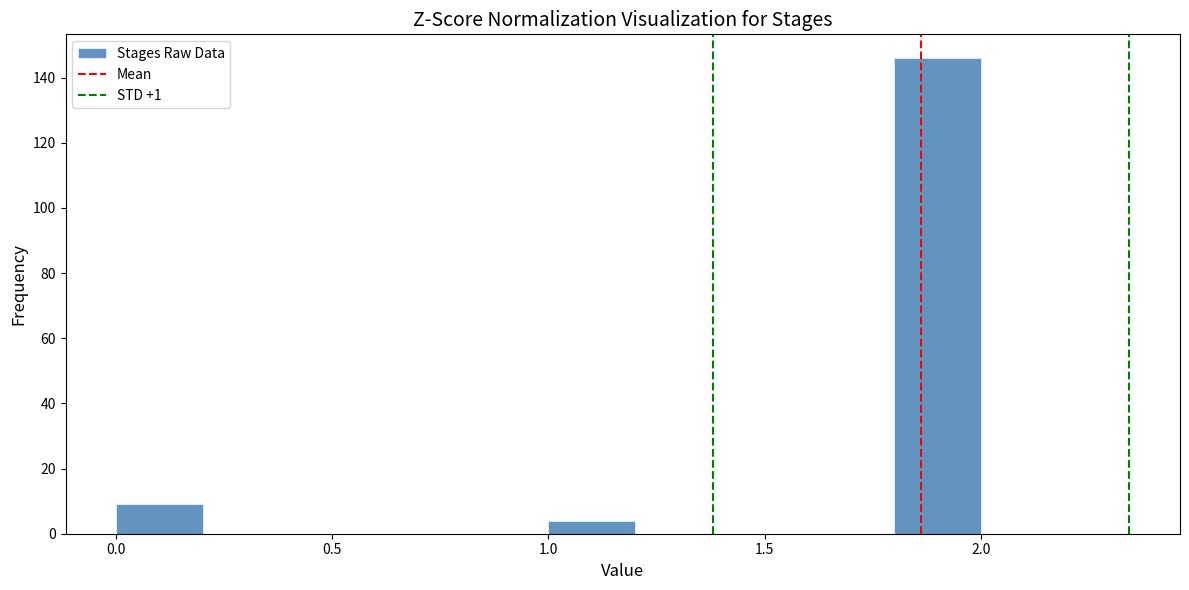

Which range on the x-axis has the tallest bar?

1.8 to 2.0